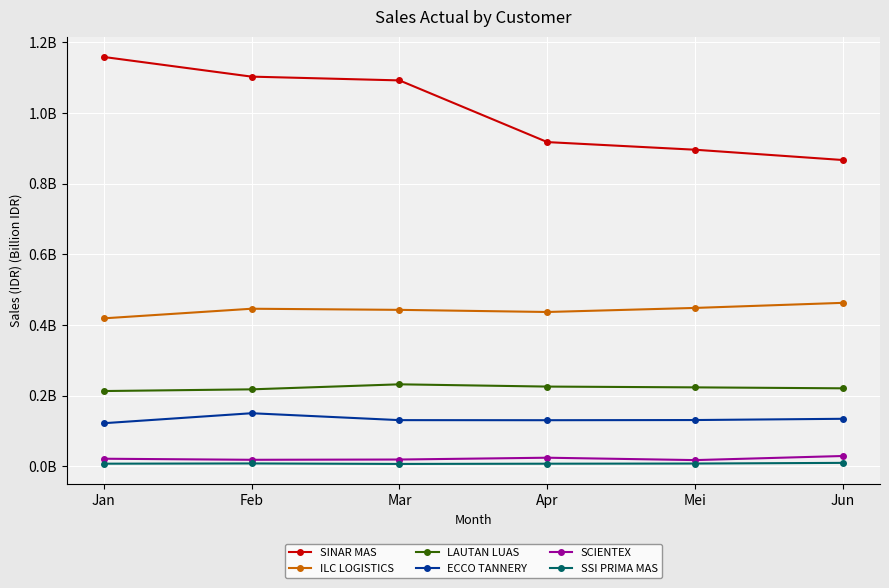

Reading right to left, transcribe all the data shown in this chart.

SINAR MAS: Jun=0.9	Mei=0.9	Apr=0.9	Mar=1.1	Feb=1.1	Jan=1.2
ILC LOGISTICS: Jun=0.5	Mei=0.4	Apr=0.4	Mar=0.4	Feb=0.4	Jan=0.4
LAUTAN LUAS: Jun=0.2	Mei=0.2	Apr=0.2	Mar=0.2	Feb=0.2	Jan=0.2
ECCO TANNERY: Jun=0.1	Mei=0.1	Apr=0.1	Mar=0.1	Feb=0.2	Jan=0.1
SCIENTEX: Jun=0.0	Mei=0.0	Apr=0.0	Mar=0.0	Feb=0.0	Jan=0.0
SSI PRIMA MAS: Jun=0.0	Mei=0.0	Apr=0.0	Mar=0.0	Feb=0.0	Jan=0.0